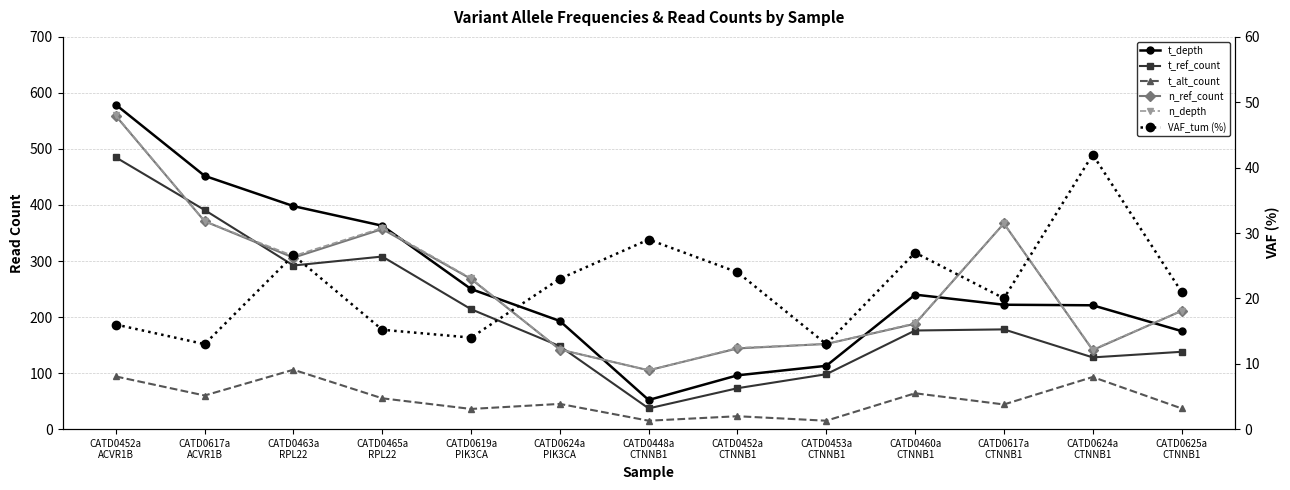

What position from the right is CATD0465a
RPL22?

10